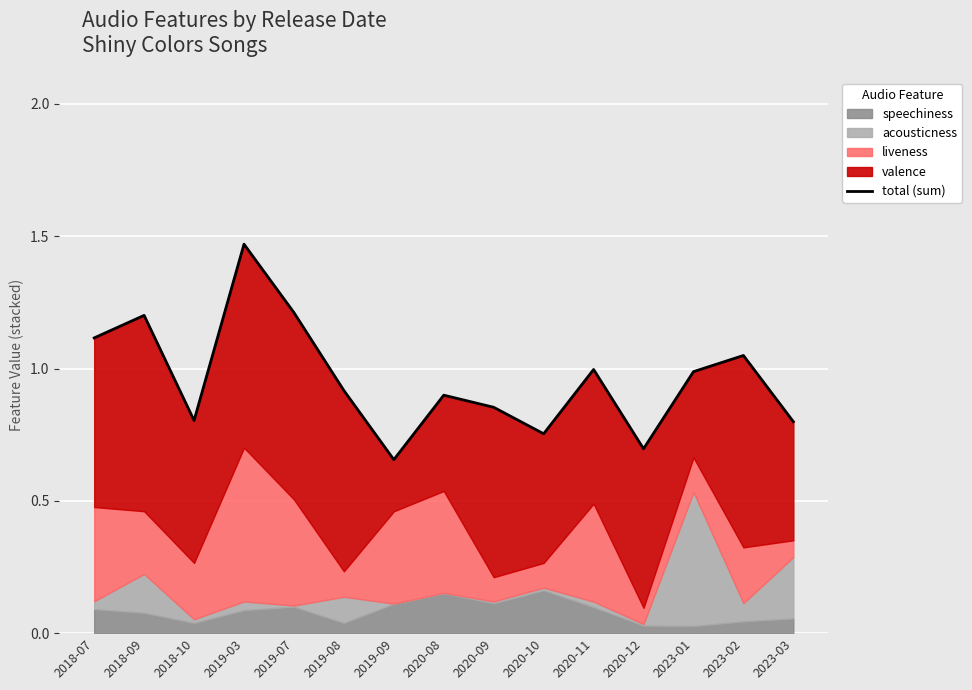

How many lines are shown in the chart?

1